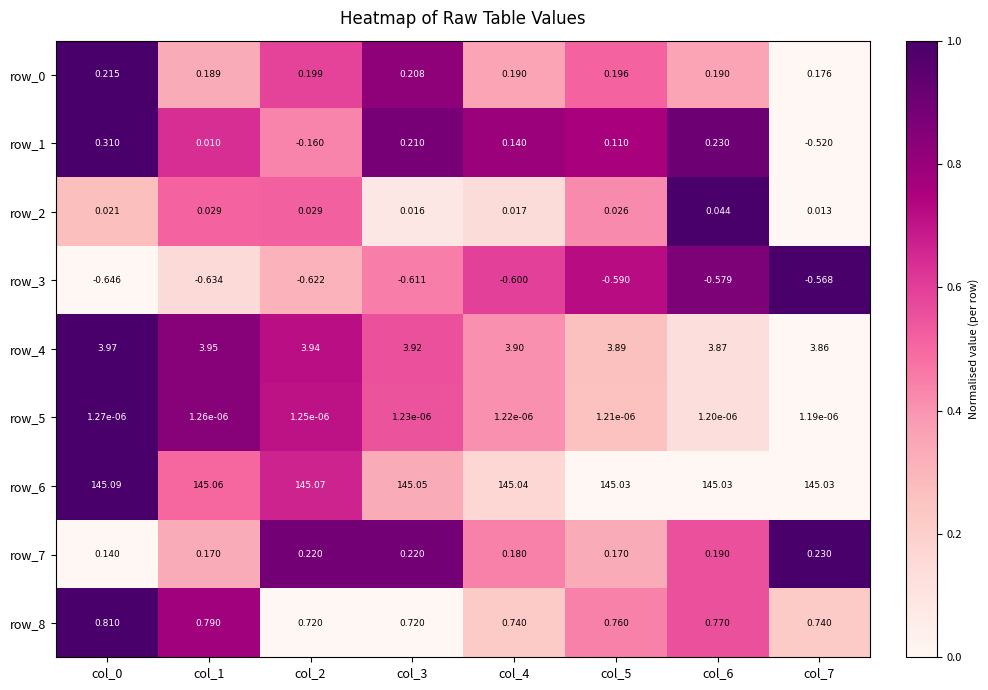

Which series has the largest total across all categories?

row_6